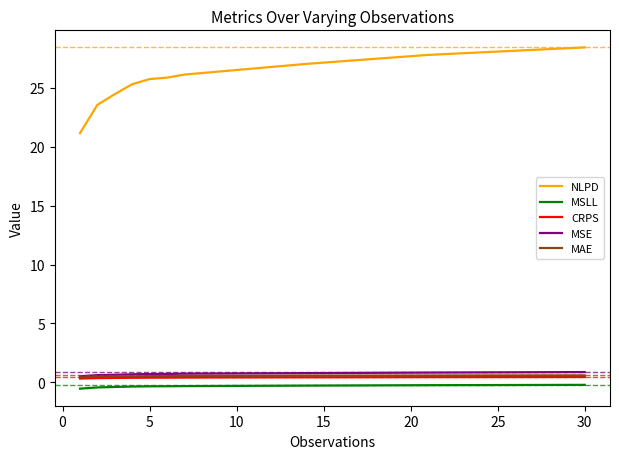

What is the greatest value displayed?

28.4